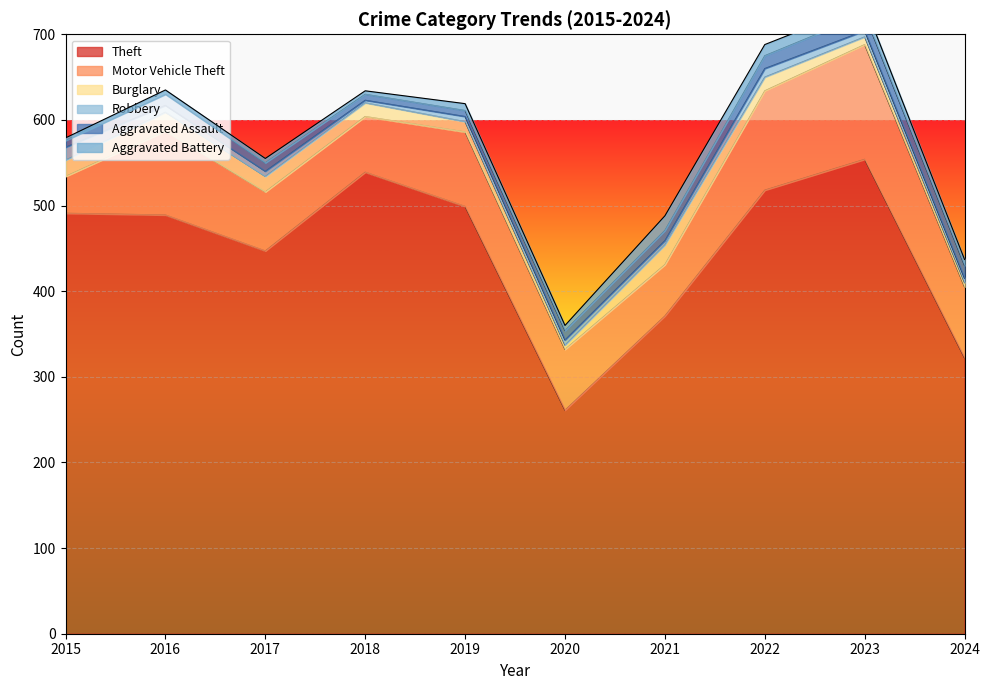

What is the difference between the maximum and minimum values in the Burglary series?

18